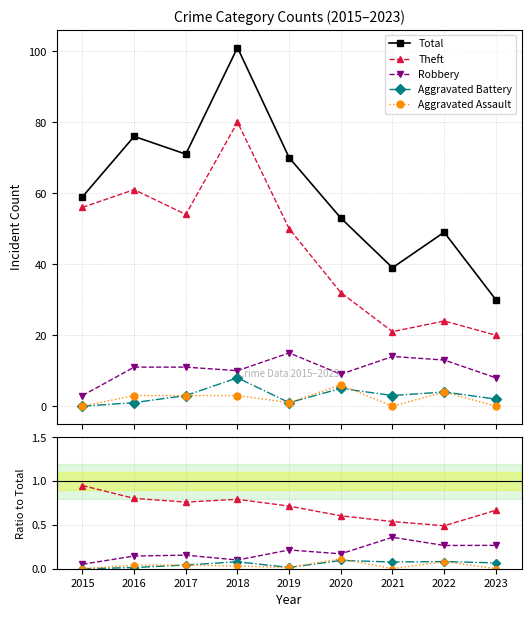

True or false: Aggravated Battery and Theft intersect in this chart.

False